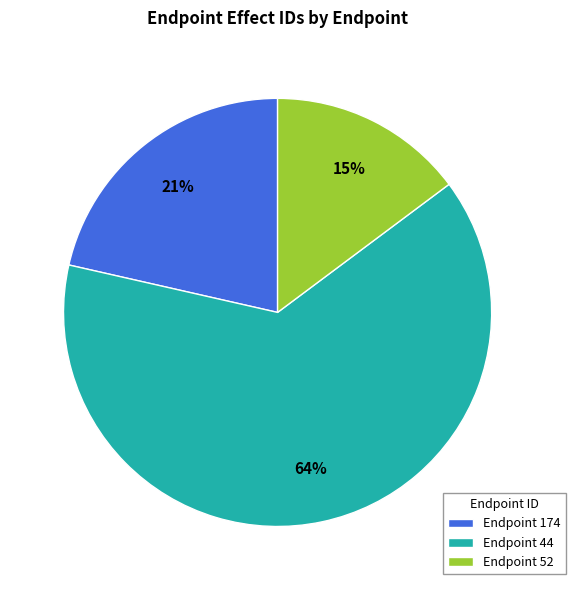

To the nearest percent, what is the average slice percentage?

33%